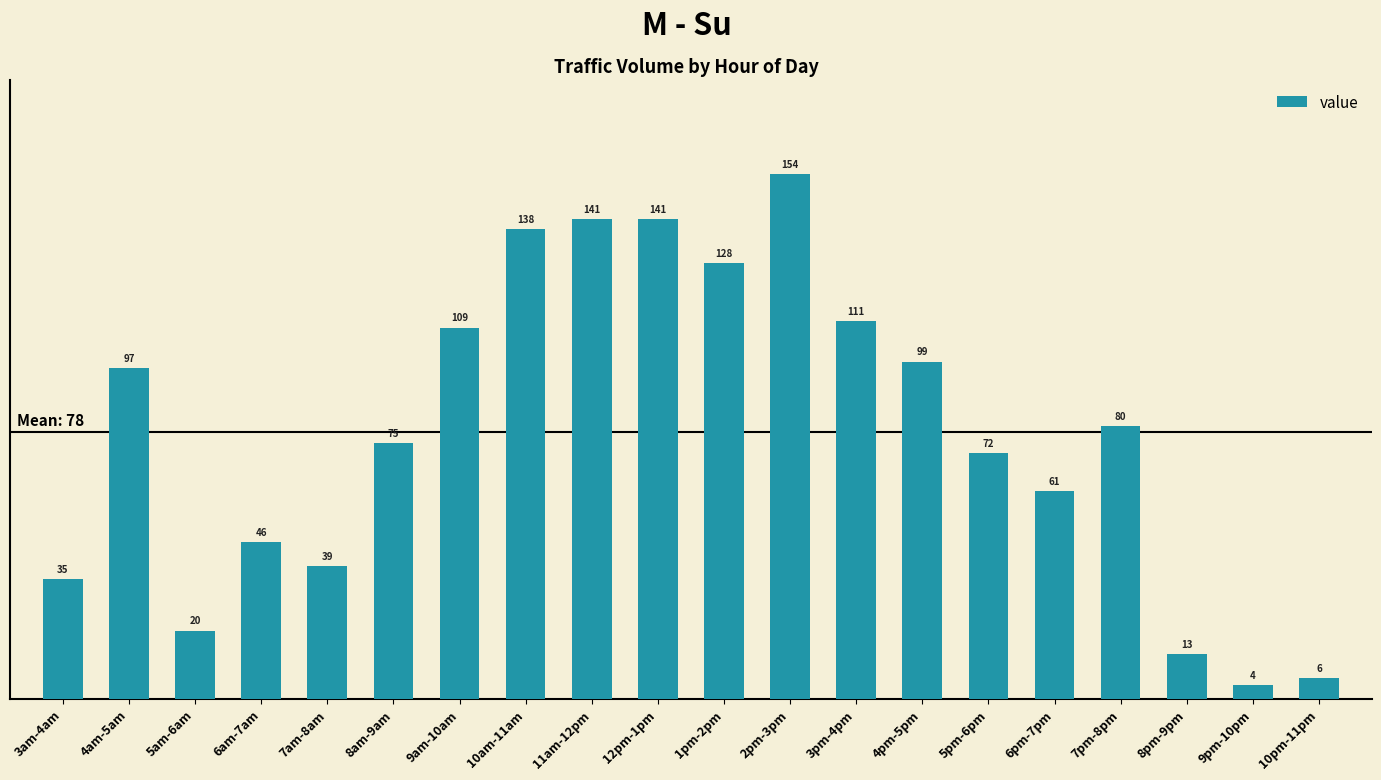

Approximately how many times larger is the value at 3am-4am compared to 7am-8am?

0.9